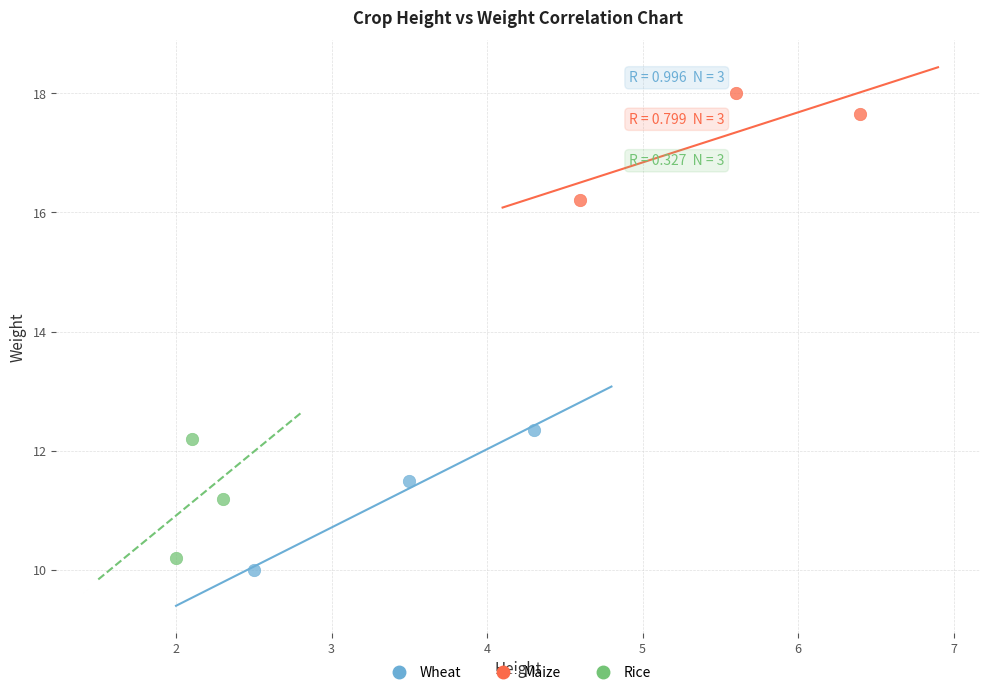

Which series contains the lowest Y value?

Wheat